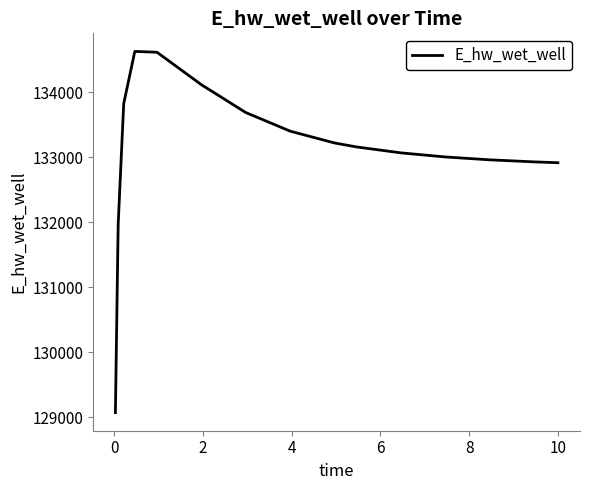

What is the smallest value displayed?

129071.3